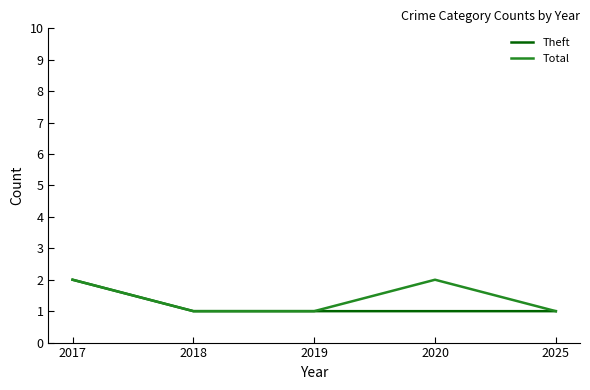

How many Total values are between 1 and 2?

5